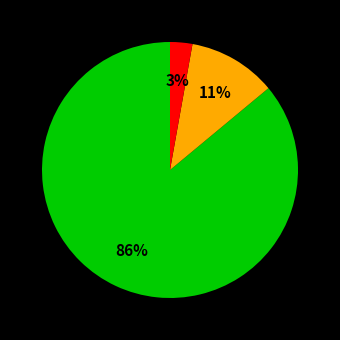

Is there a majority slice in this chart?

Yes